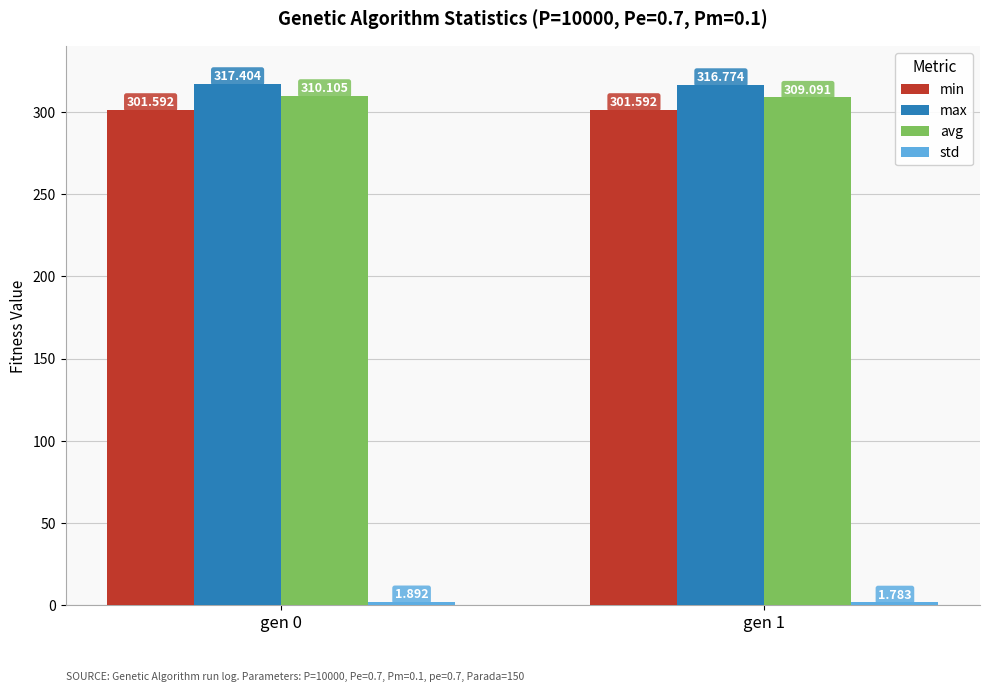

At which category is the sum across all series the highest?

gen 0